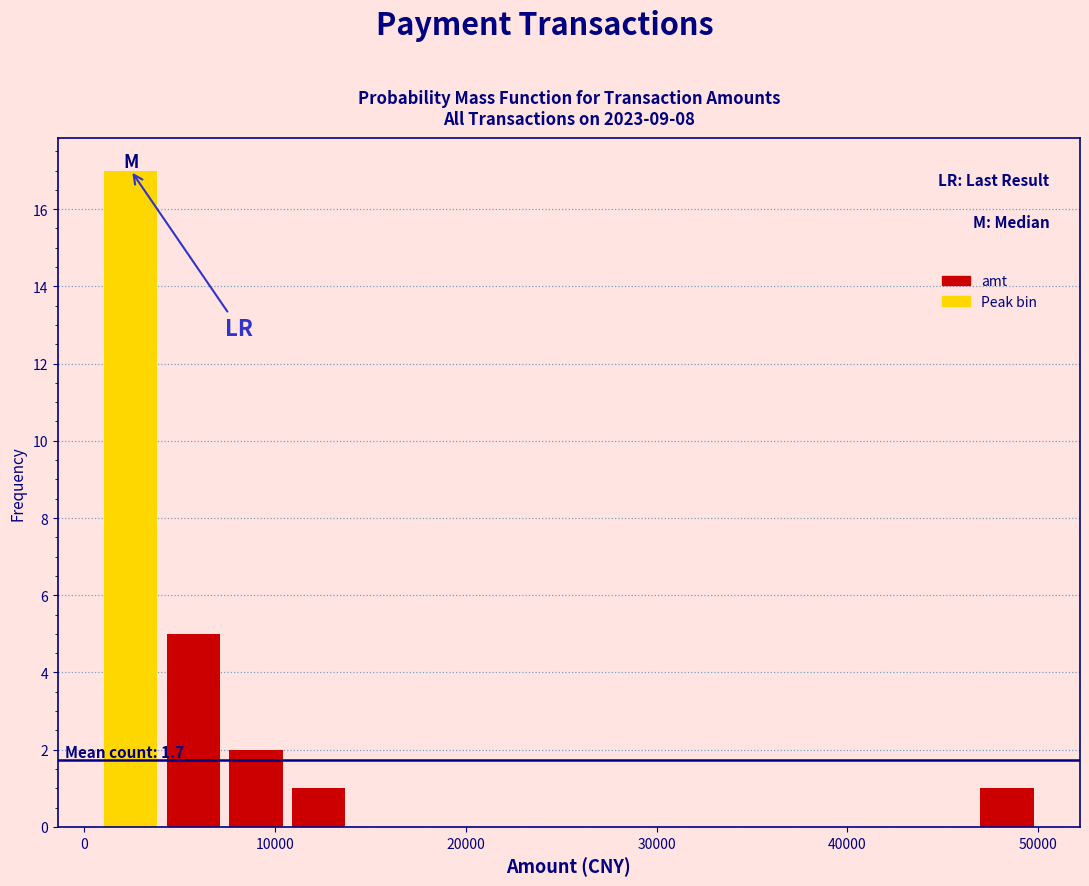

Read against the x-axis, roughly where is the centre of the tallest bar?

2000